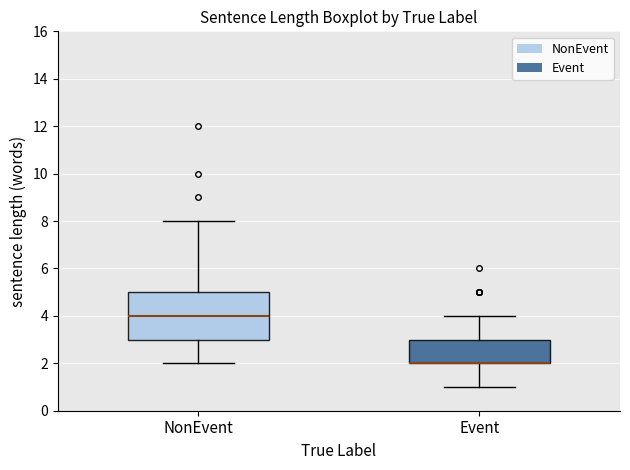

Reading left to right, transcribe this box plot: for each box, give where its median line is, the range the box spans, and where its two whiskers end, as read against the y-axis. The values are not printed on the chart, so give them approximately, as read against the axis.

NonEvent: median 4, box 3 to 5, whiskers 2 to 8
Event: median 2 (drawn on the box's lower edge), box 2 to 3, whiskers 1 to 4